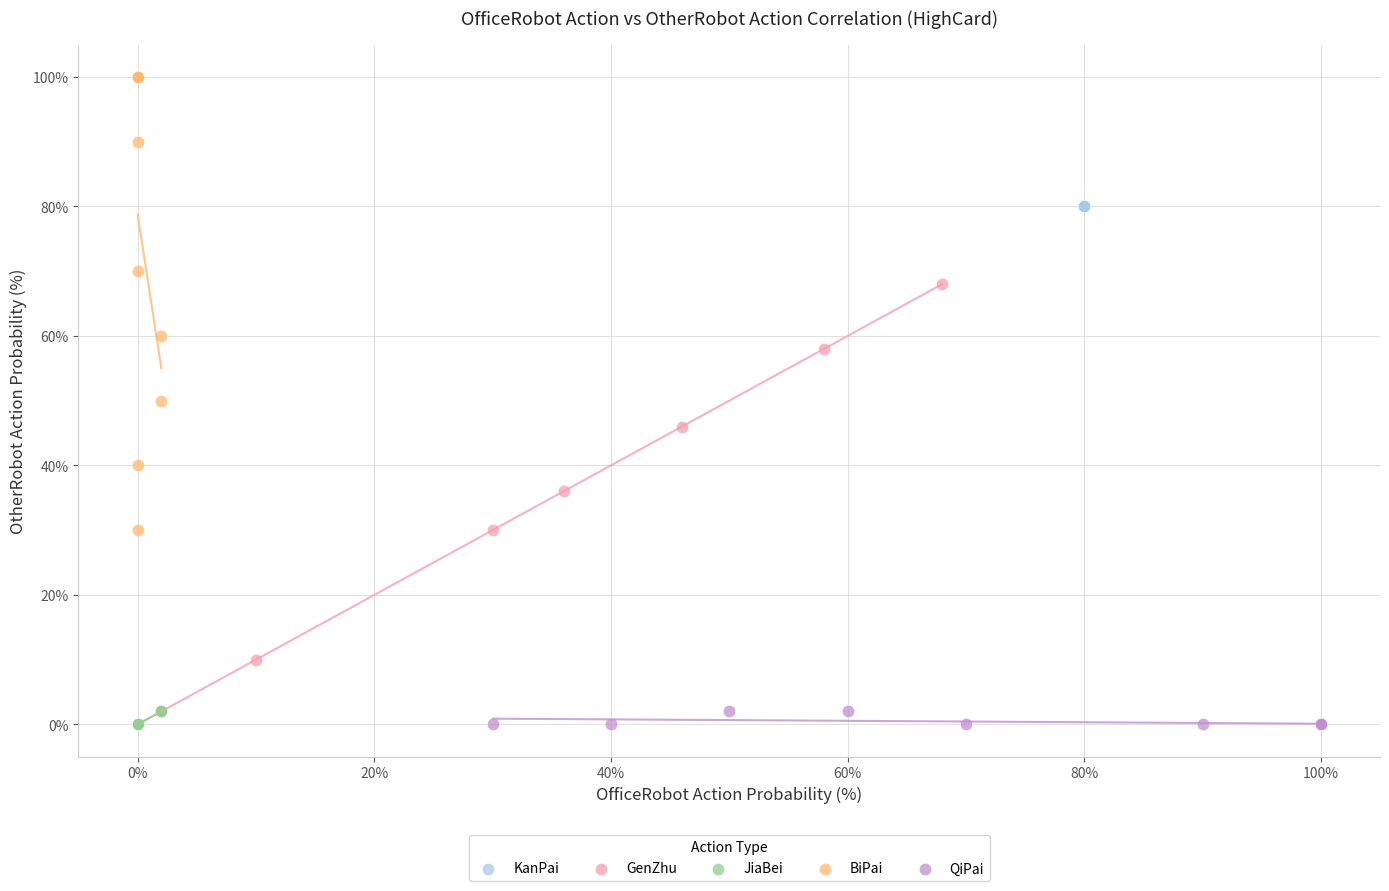

What are all the series names shown in the legend?

KanPai, GenZhu, JiaBei, BiPai, QiPai